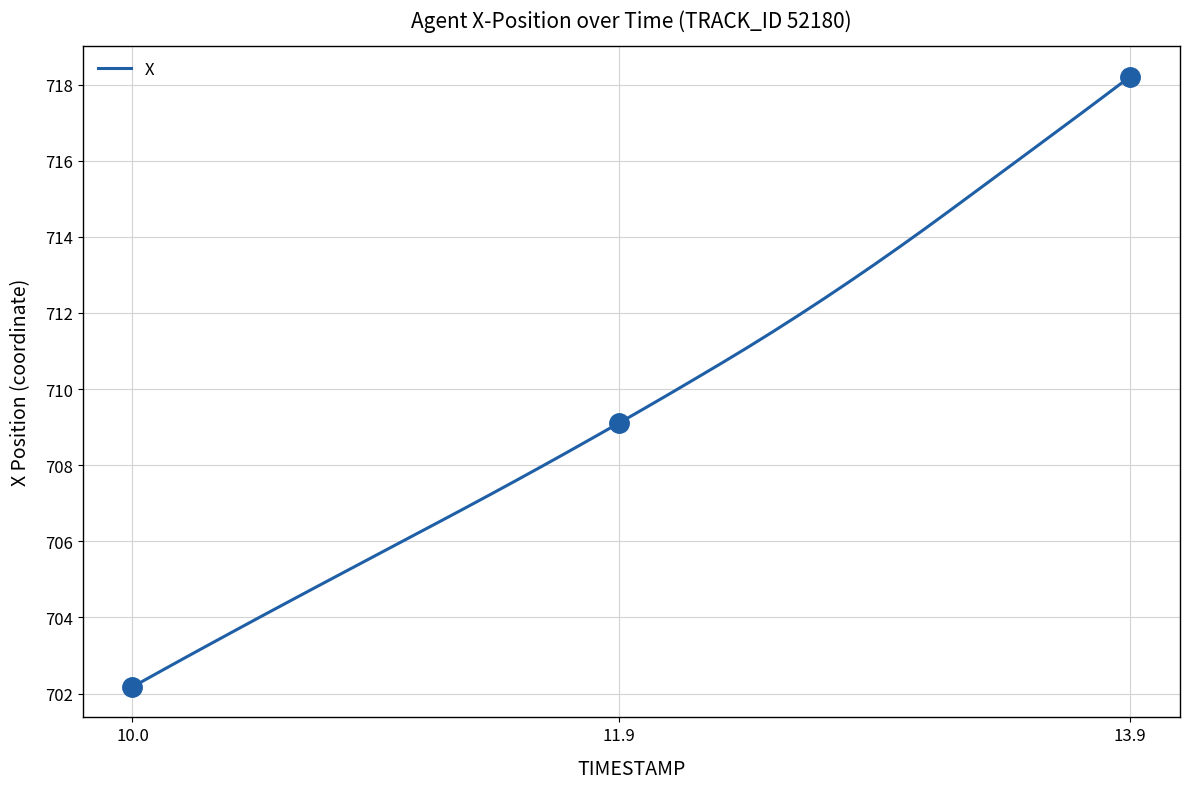

Which category has the lowest value across all series?

10.0